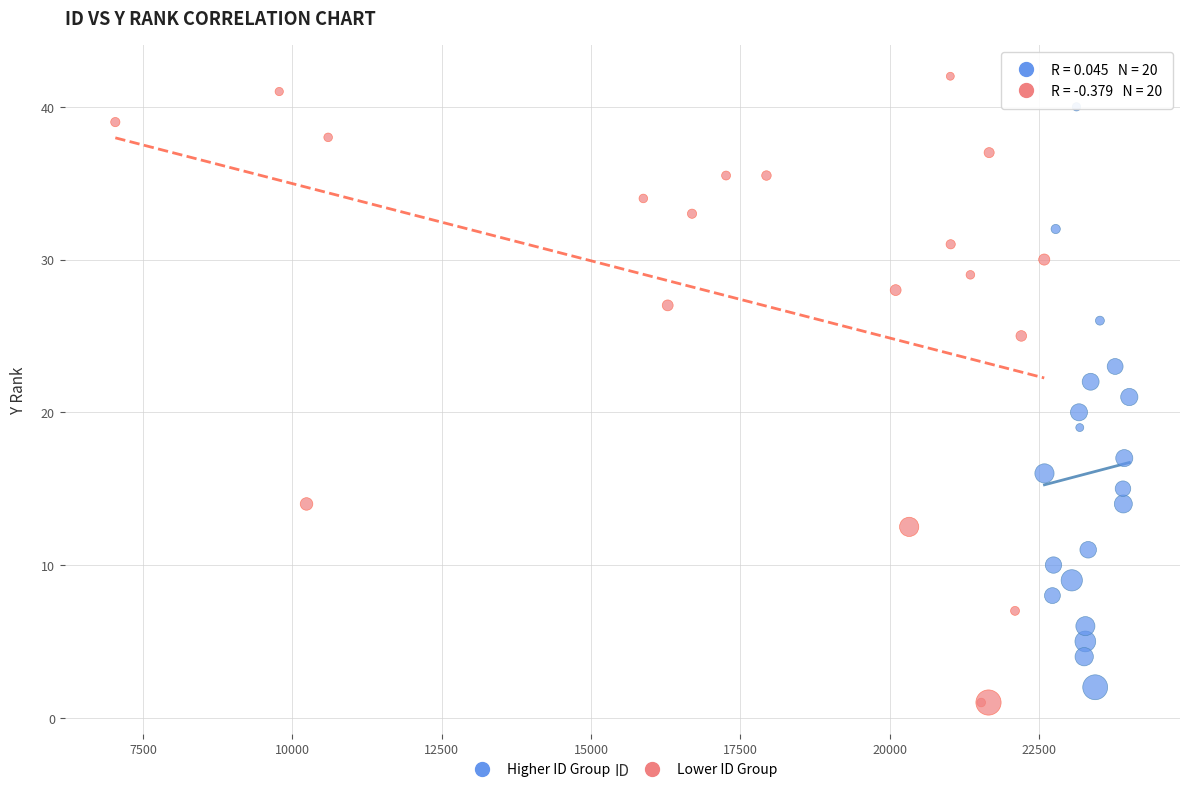

Which series has the largest Y range (max minus min)?

Lower ID Group